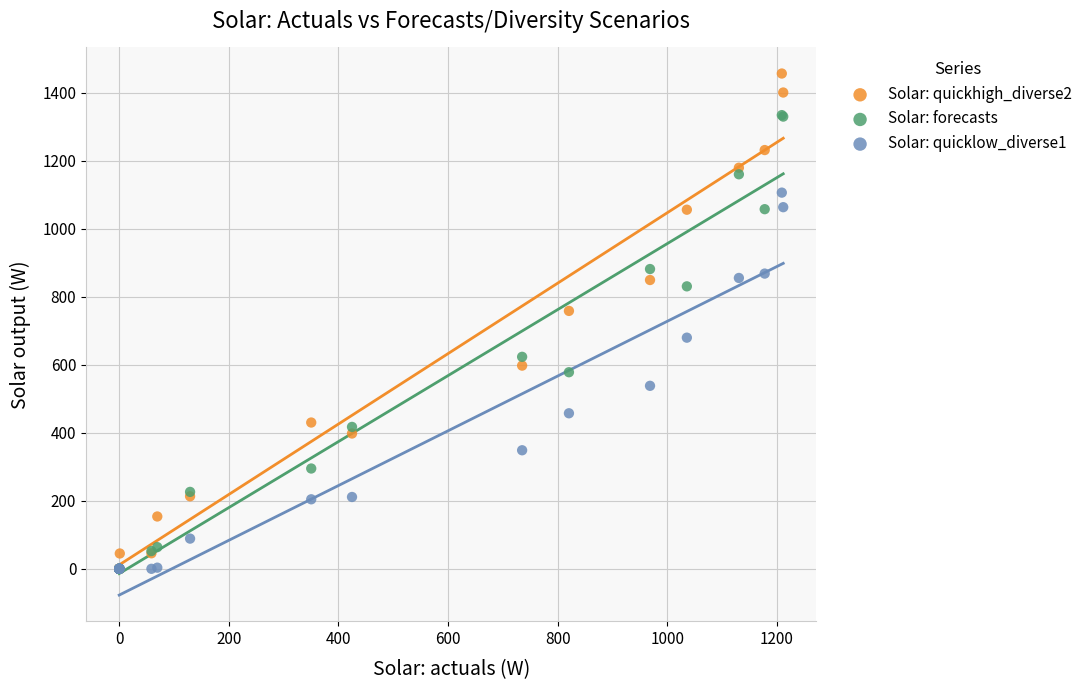

Across all series, what Y value is closest to 728?

758.7